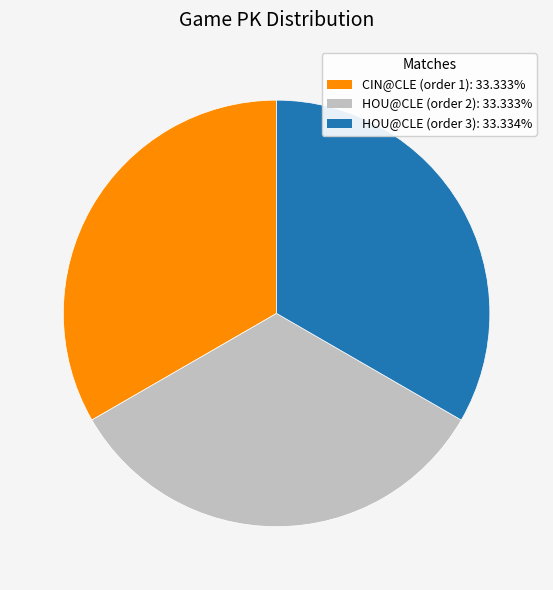

The HOU@CLE (order 3) slice represents 33% of the pie. True or false?

True